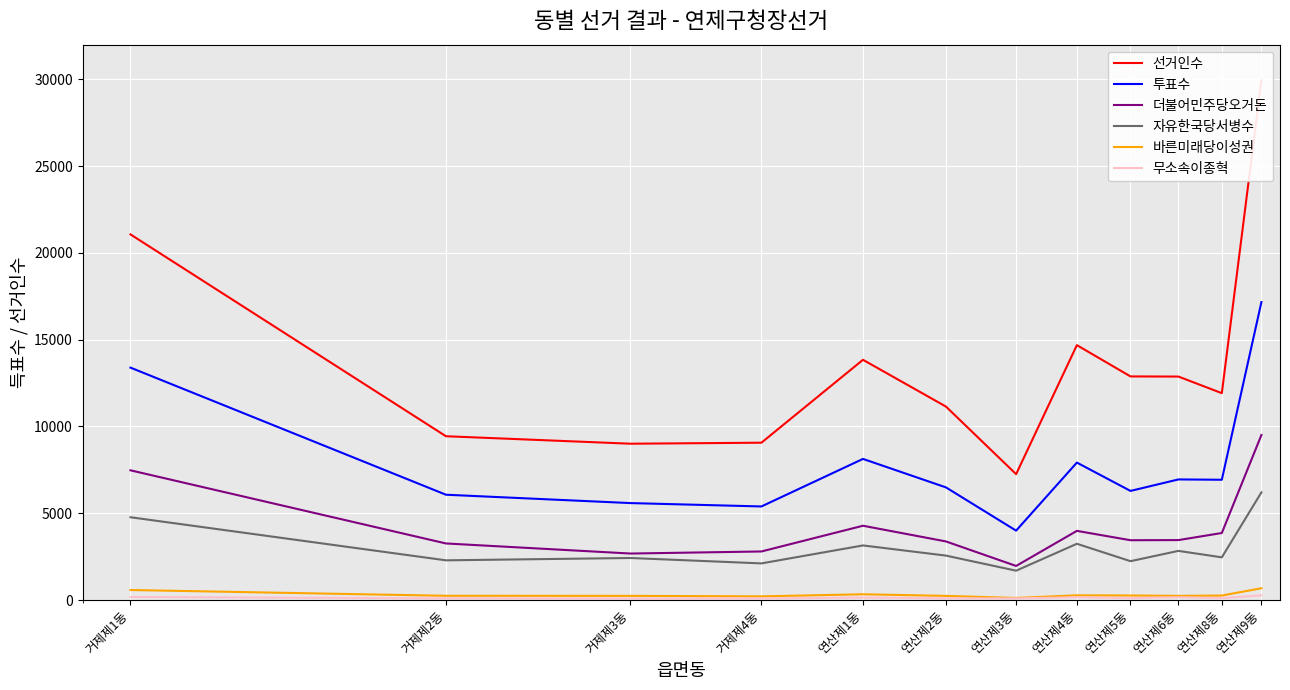

The value of 무소속이종혁 at 거제제4동 is 40. True or false?

False